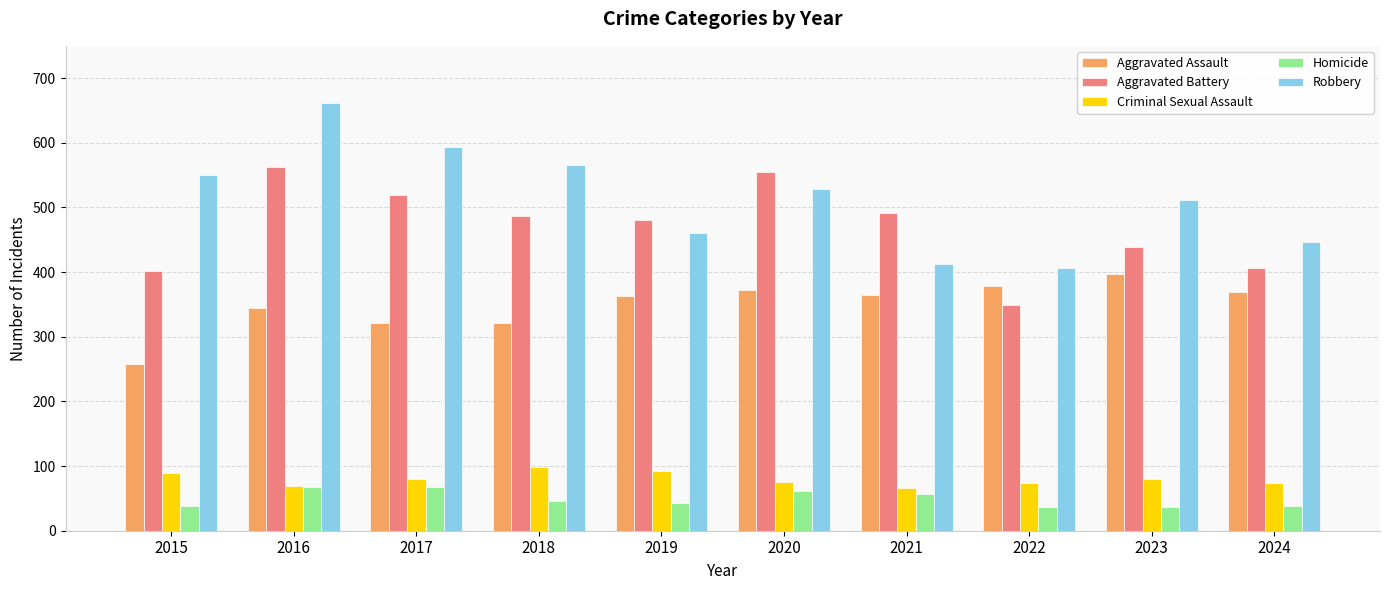

Which series has the widest spread of values?

Robbery